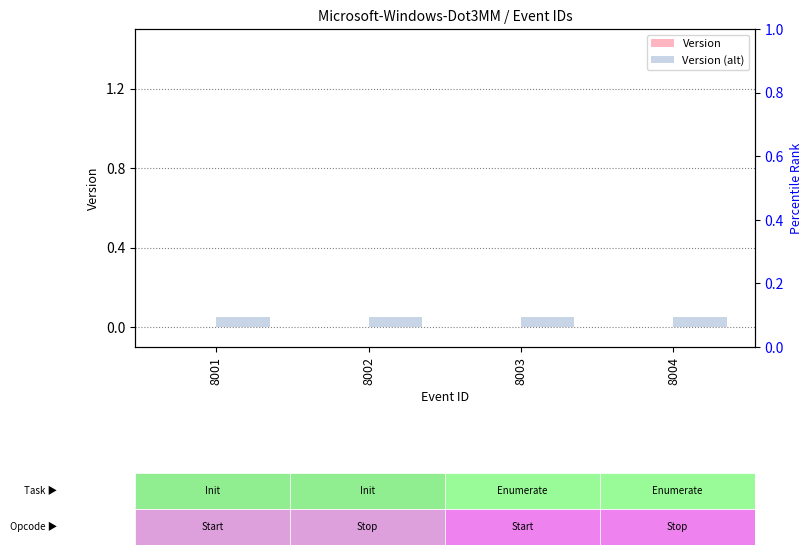

What is the average value of the Version (alt) series?

0.1